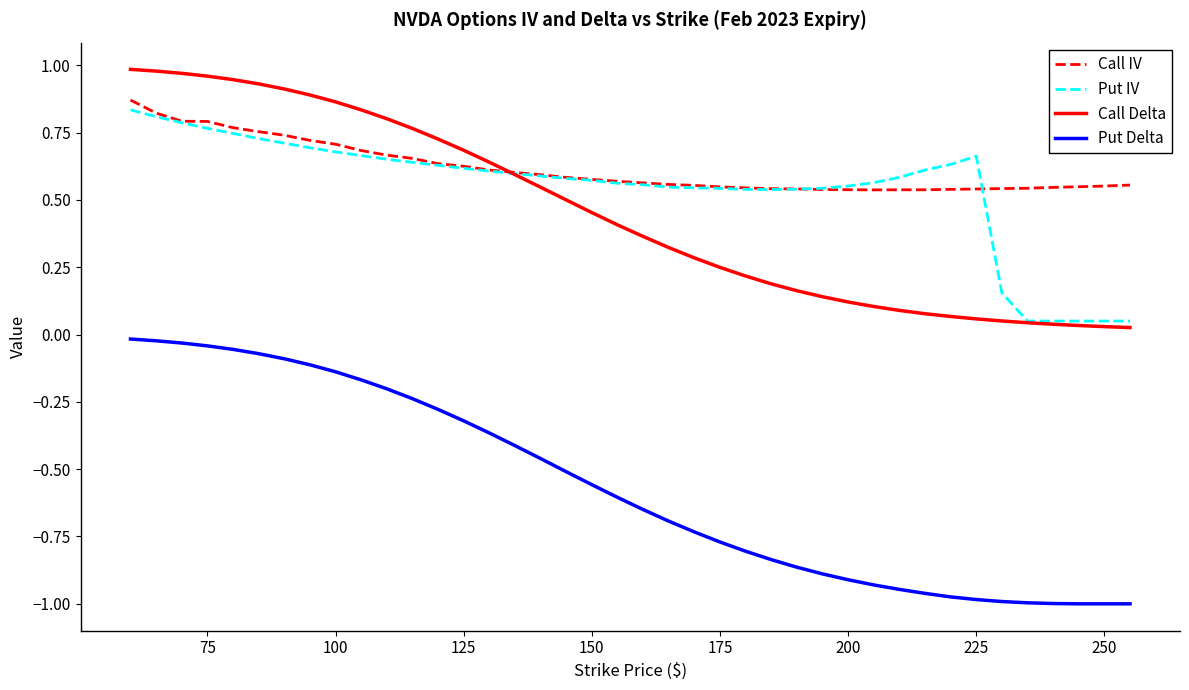

Which series has the widest spread of values?

Put Delta